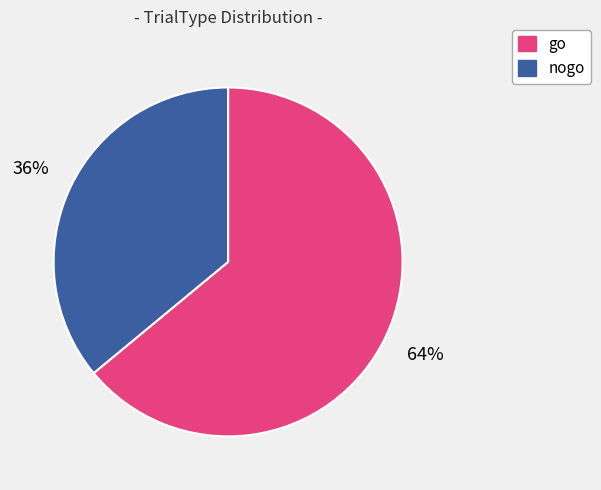

Is the sum of nogo and go greater than half?

Yes